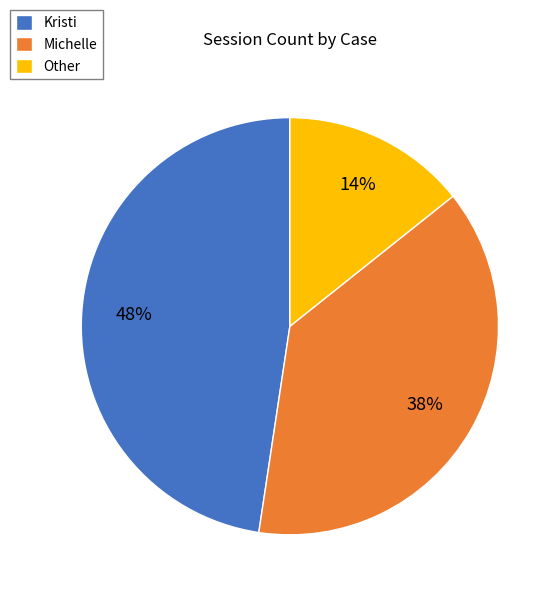

How many slices are in this pie chart?

3